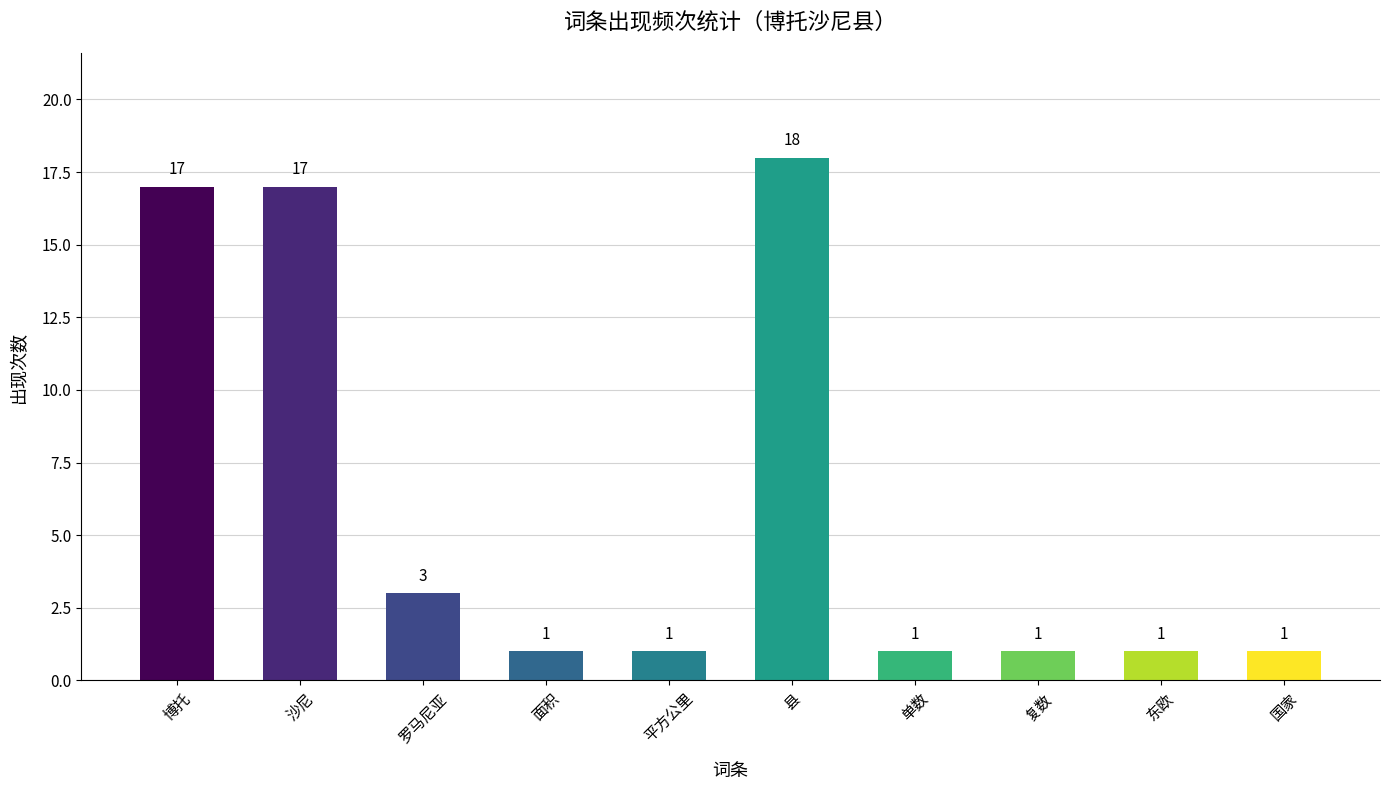

Which category has the highest value across all series?

县